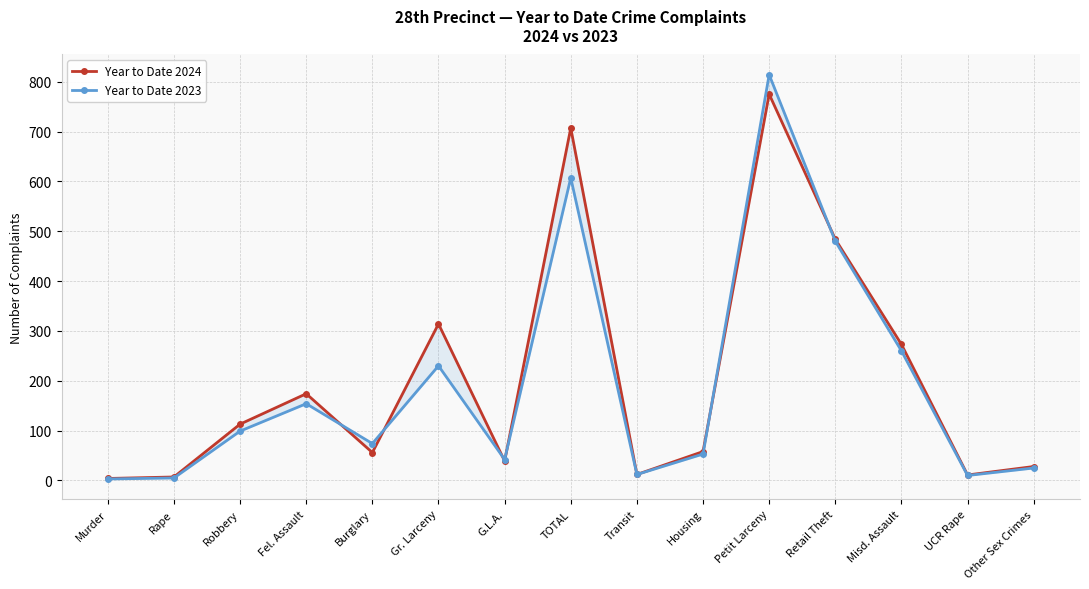

Is it true that Year to Date 2024 equals 273 at Misd. Assault?

True